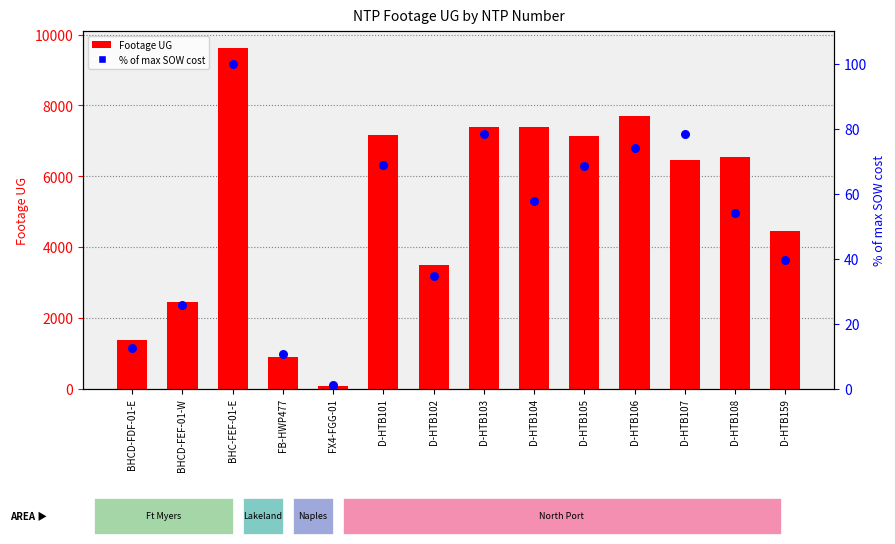

At which category is the sum across all series the highest?

BHC-FEF-01-E